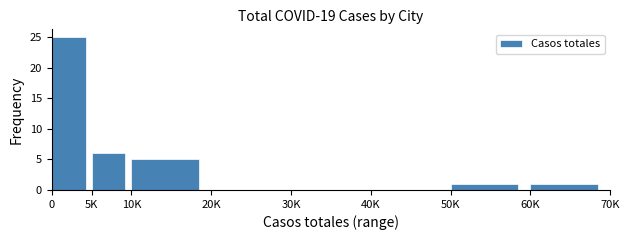

Reading left to right, list all the values displayed in this chart.

0=25	5K=6	10K=5	20K=0	30K=0	40K=0	50K=1	60K=1